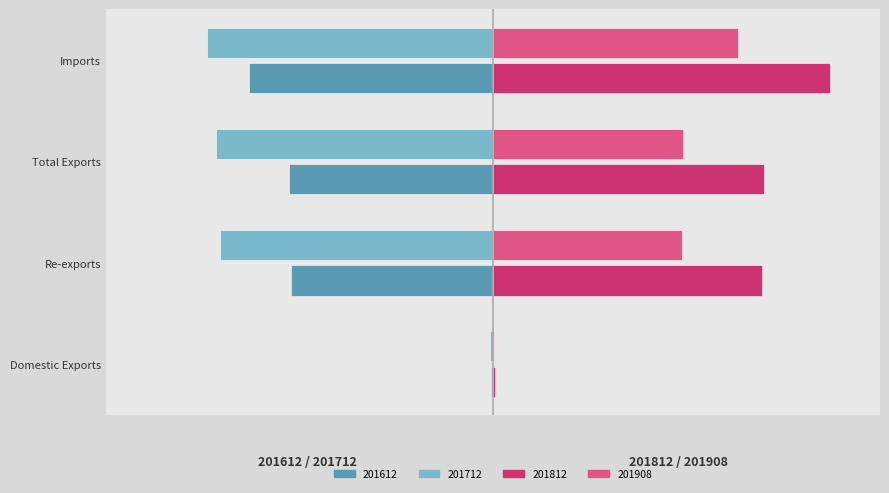

Reading right to left, what are all the values shown in this chart?

201612: Imports=-2165.3	Total Exports=-1810.4	Re-exports=-1794.7	Domestic Exports=-15.7
201712: Imports=-2537.6	Total Exports=-2452.5	Re-exports=-2423.4	Domestic Exports=-29.1
201812: Imports=2984.9	Total Exports=2402.3	Re-exports=2385.8	Domestic Exports=16.5
201908: Imports=2176.0	Total Exports=1682.5	Re-exports=1674.2	Domestic Exports=8.2